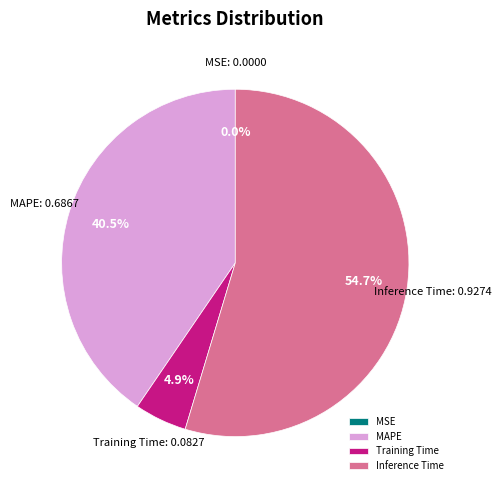

Which category has the biggest portion of the pie?

Inference Time